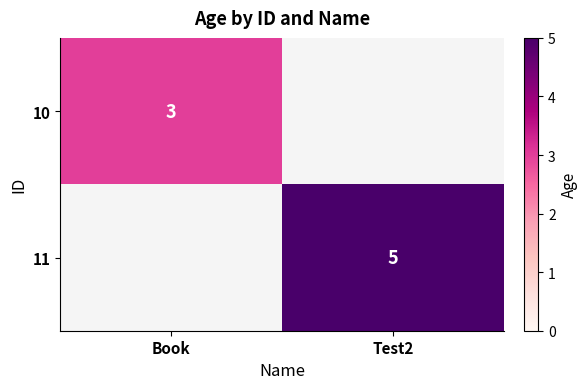

Is it true that 10 equals 3 at Book?

True